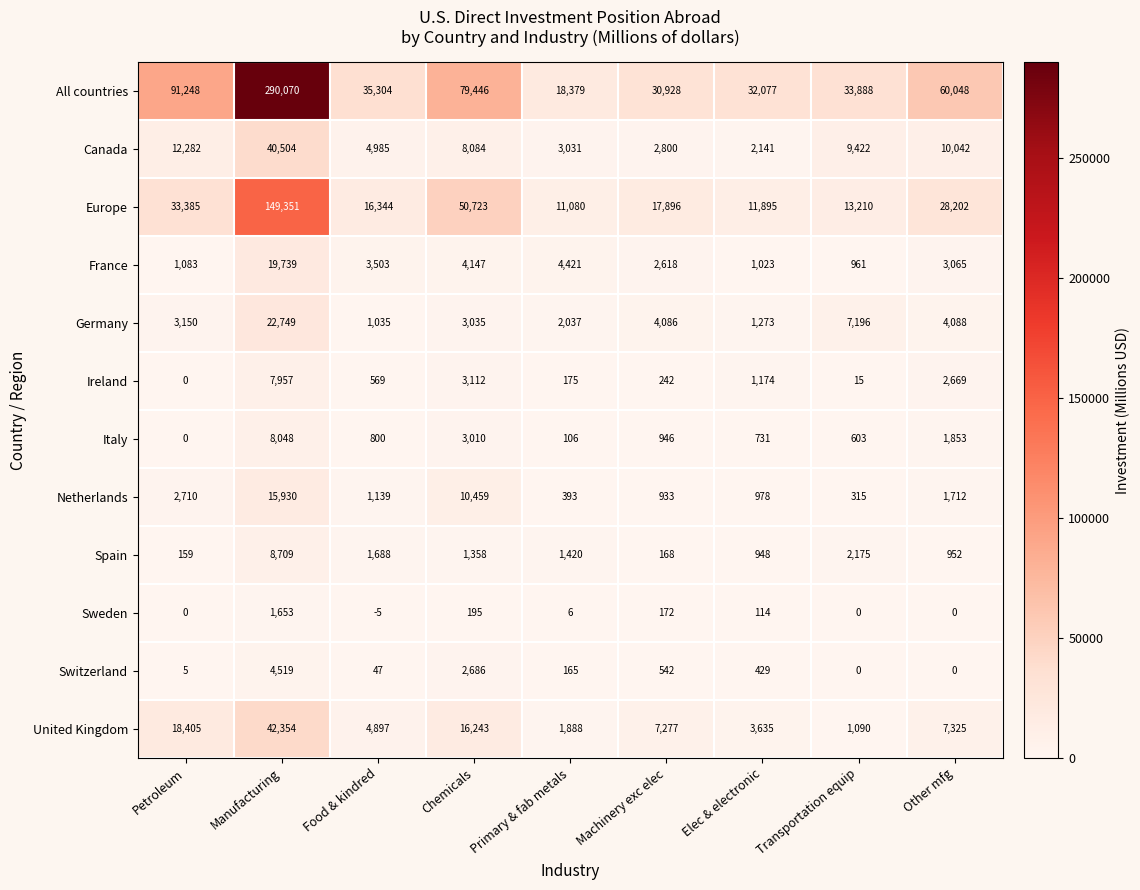

What is the difference between the maximum and minimum values in the United Kingdom series?

41264